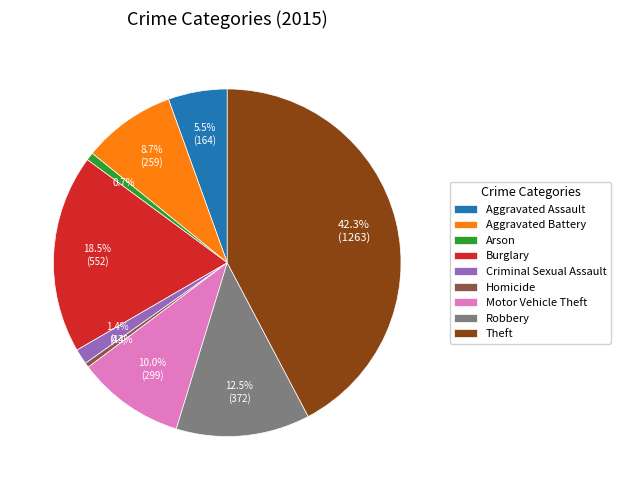

Which category has the biggest portion of the pie?

Theft